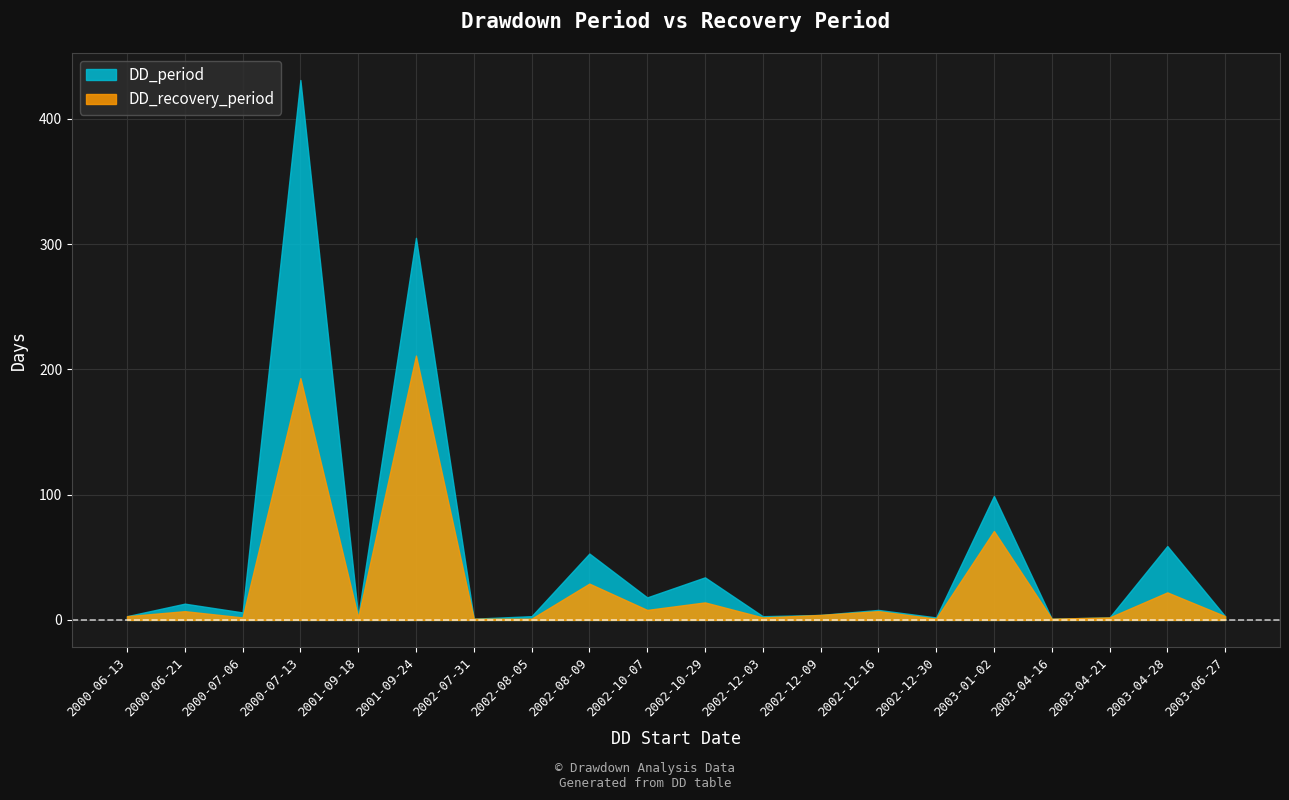

Is the value of DD_period at 2000-06-21 greater than the value of DD_recovery_period at 2002-10-29?

No